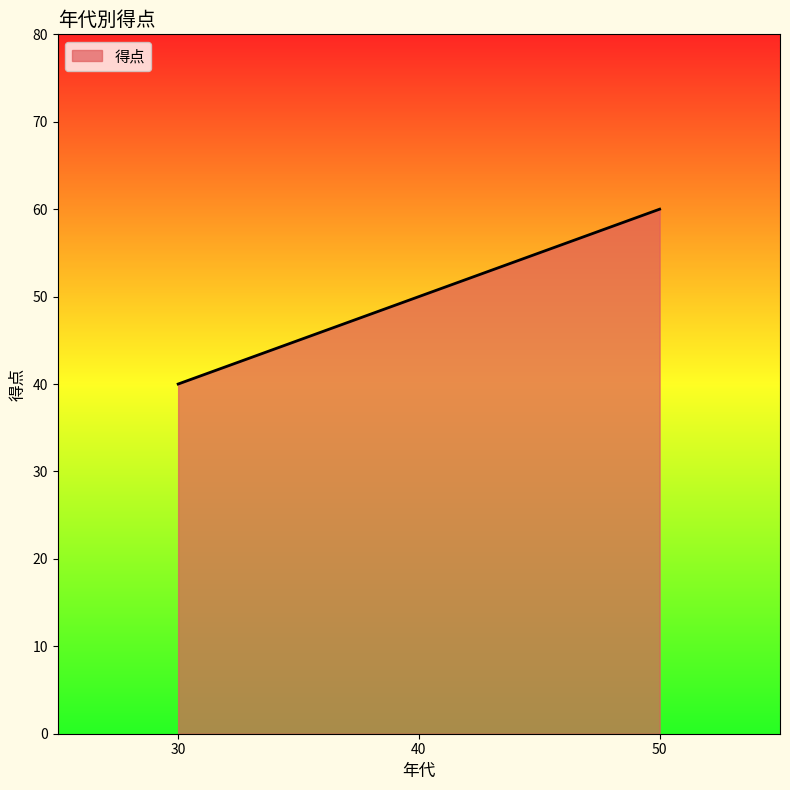

Approximately how many times larger is the value at 30 compared to 40?

0.8